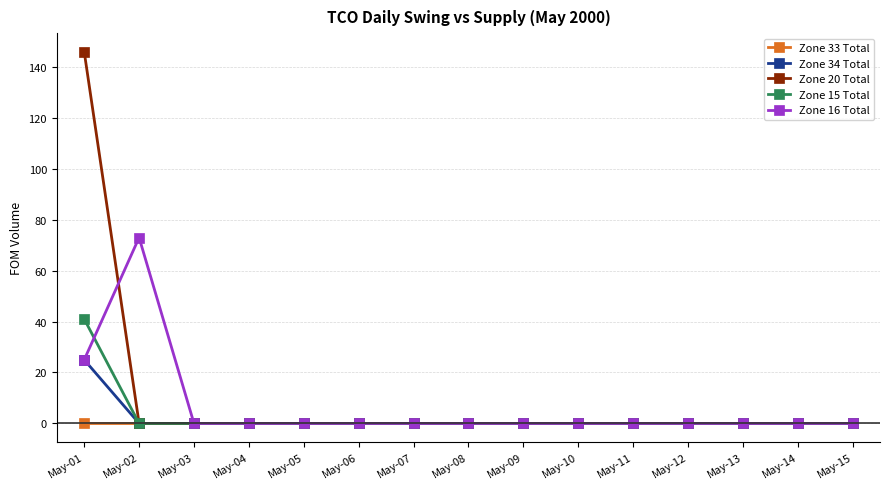

Reading left to right, what are all the values shown in this chart?

Zone 33 Total: 0	0	0	0	0	0	0	0	0	0	0	0	0	0	0
Zone 34 Total: 25	0	0	0	0	0	0	0	0	0	0	0	0	0	0
Zone 20 Total: 146	0	0	0	0	0	0	0	0	0	0	0	0	0	0
Zone 15 Total: 41	0	0	0	0	0	0	0	0	0	0	0	0	0	0
Zone 16 Total: 25	73	0	0	0	0	0	0	0	0	0	0	0	0	0